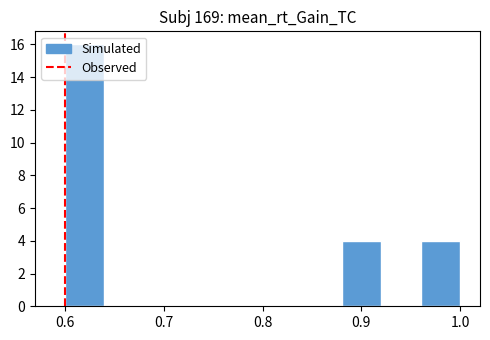

Reading left to right, list every bar in this chart as the range it spans on the x-axis followed by its height. The values are not printed on the chart, so give them approximately, as read against the axis.

0.60 to 0.64: 16
0.64 to 0.68: 0
0.68 to 0.72: 0
0.72 to 0.76: 0
0.76 to 0.80: 0
0.80 to 0.84: 0
0.84 to 0.88: 0
0.88 to 0.92: 4
0.92 to 0.96: 0
0.96 to 1.00: 4